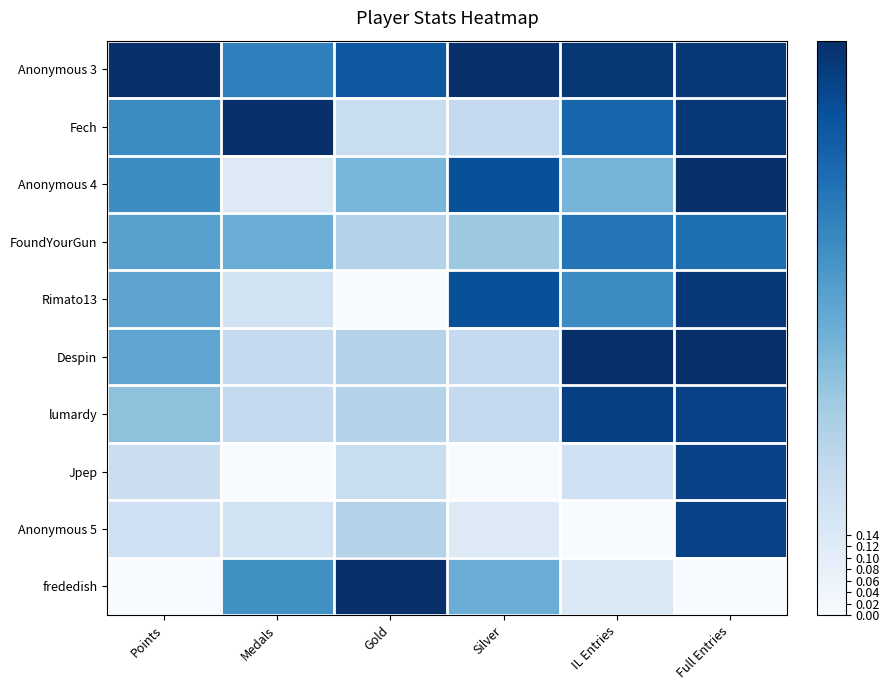

Reading left to right, transcribe all the data shown in this chart.

Anonymous 3: Points=1.0	Medals=0.7	Gold=0.8	Silver=1.0	IL Entries=1.0	Full Entries=1.0
Fech: Points=0.6	Medals=1.0	Gold=0.2	Silver=0.2	IL Entries=0.8	Full Entries=1.0
Anonymous 4: Points=0.6	Medals=0.1	Gold=0.5	Silver=0.9	IL Entries=0.5	Full Entries=1.0
FoundYourGun: Points=0.6	Medals=0.5	Gold=0.3	Silver=0.4	IL Entries=0.7	Full Entries=0.8
Rimato13: Points=0.5	Medals=0.2	Gold=0.0	Silver=0.9	IL Entries=0.6	Full Entries=1.0
Despin: Points=0.5	Medals=0.2	Gold=0.3	Silver=0.2	IL Entries=1.0	Full Entries=1.0
lumardy: Points=0.4	Medals=0.2	Gold=0.3	Silver=0.2	IL Entries=0.9	Full Entries=0.9
Jpep: Points=0.2	Medals=0.0	Gold=0.2	Silver=0.0	IL Entries=0.2	Full Entries=0.9
Anonymous 5: Points=0.2	Medals=0.2	Gold=0.3	Silver=0.1	IL Entries=0.0	Full Entries=0.9
frededish: Points=0.0	Medals=0.6	Gold=1.0	Silver=0.5	IL Entries=0.1	Full Entries=0.0